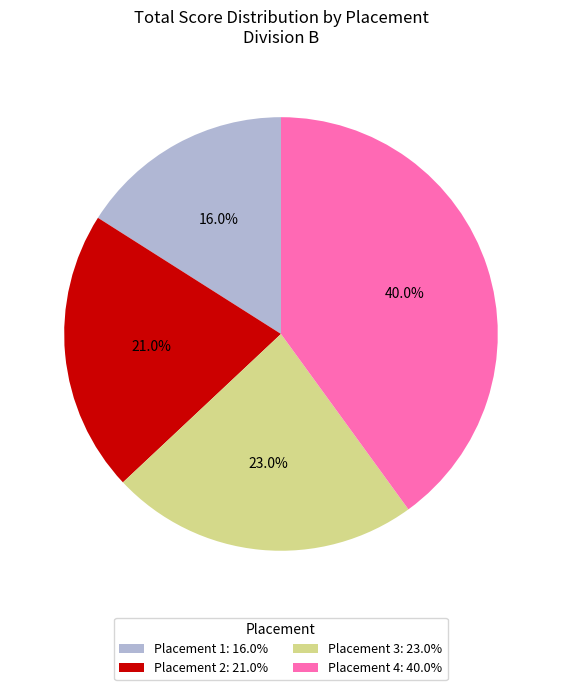

Approximately how many times larger is the value at Placement 1: 16.0% compared to Placement 4: 40.0%?

0.4